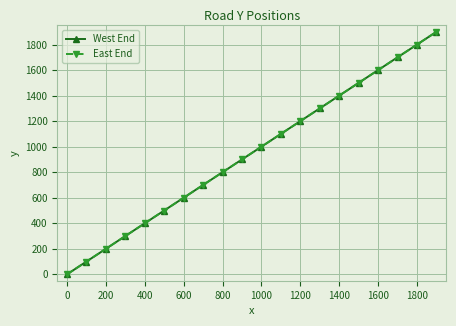

True or false: East End and West End cross at least once.

False